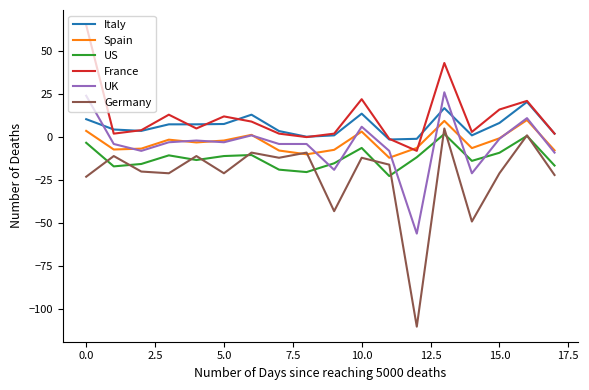

True or false: France has more than 2 interior local peaks.

True